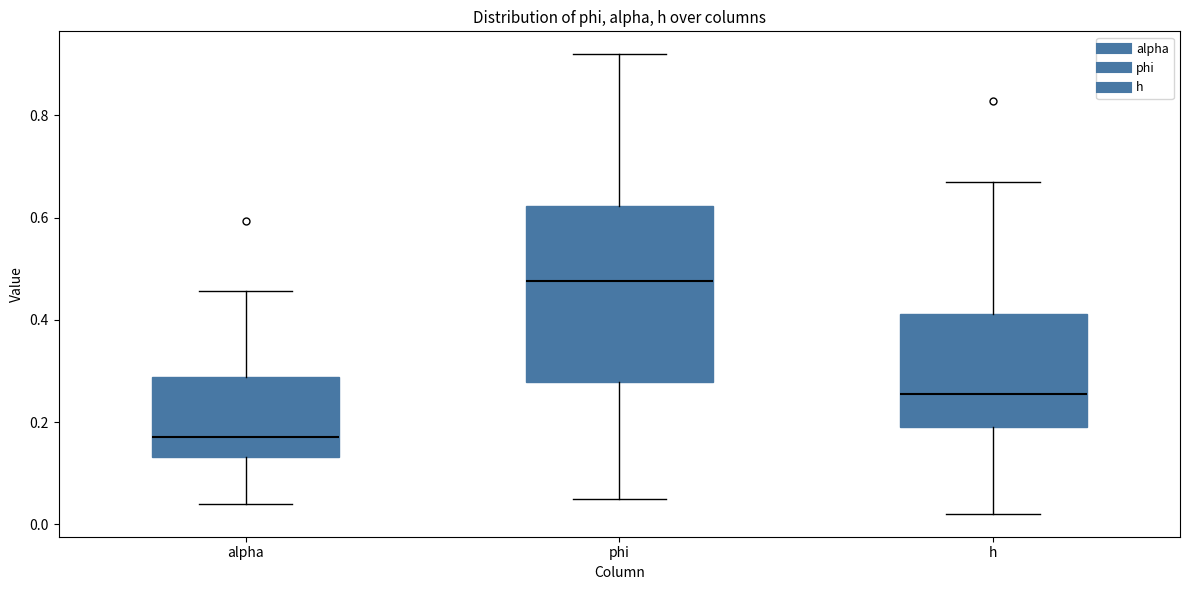

Comparing the boxes themselves (not the whiskers), which one is the tallest?

phi